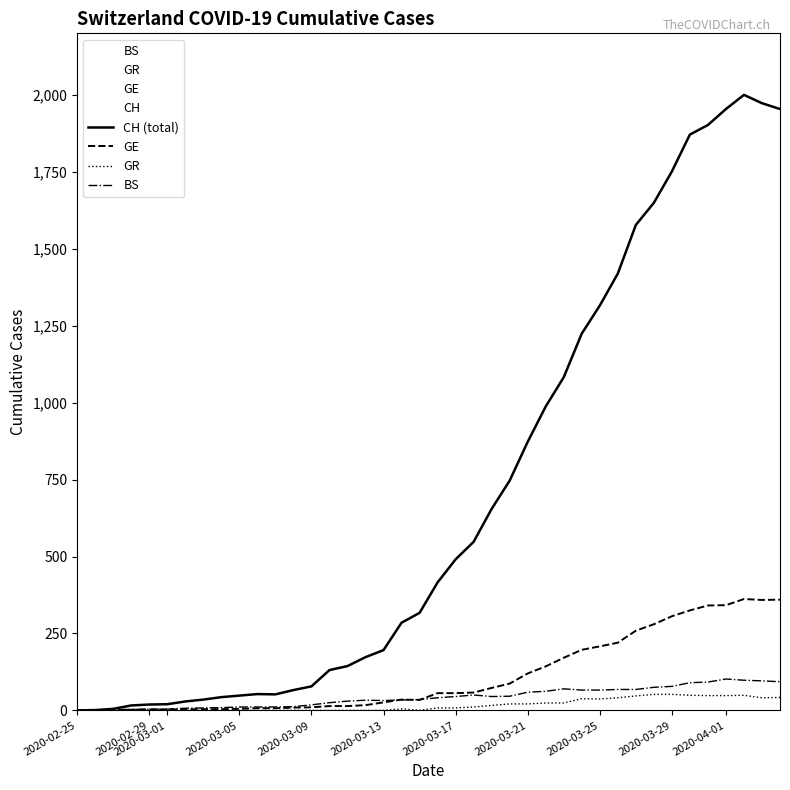

Reading right to left, extract all data points from this chart.

CH: 1955	1974	2001	1955	1903	1872	1752	1650	1578	1420	1316	1225	1083	988	873	747	655	548	491	416	317	285	196	173	144	131	78	66	52	53	48	43	35	29	20	19	16	5	1	0
GE: 360	359	362	342	341	325	306	280	259	220	208	197	171	143	120	87	73	58	56	56	34	35	26	17	14	14	10	9	7	7	5	4	4	3	3	3	2	1	1	0
GR: 42	41	49	48	48	49	52	52	47	41	37	38	24	24	21	21	16	11	8	8	0	5	0	0	0	0	0	0	0	0	0	0	0	0	0	0	0	0	0	0
BS: 93	96	98	102	92	90	78	75	68	68	66	66	70	62	59	46	45	50	45	41	35	34	32	33	30	25	18	12	11	11	11	9	8	7	4	4	3	3	0	0